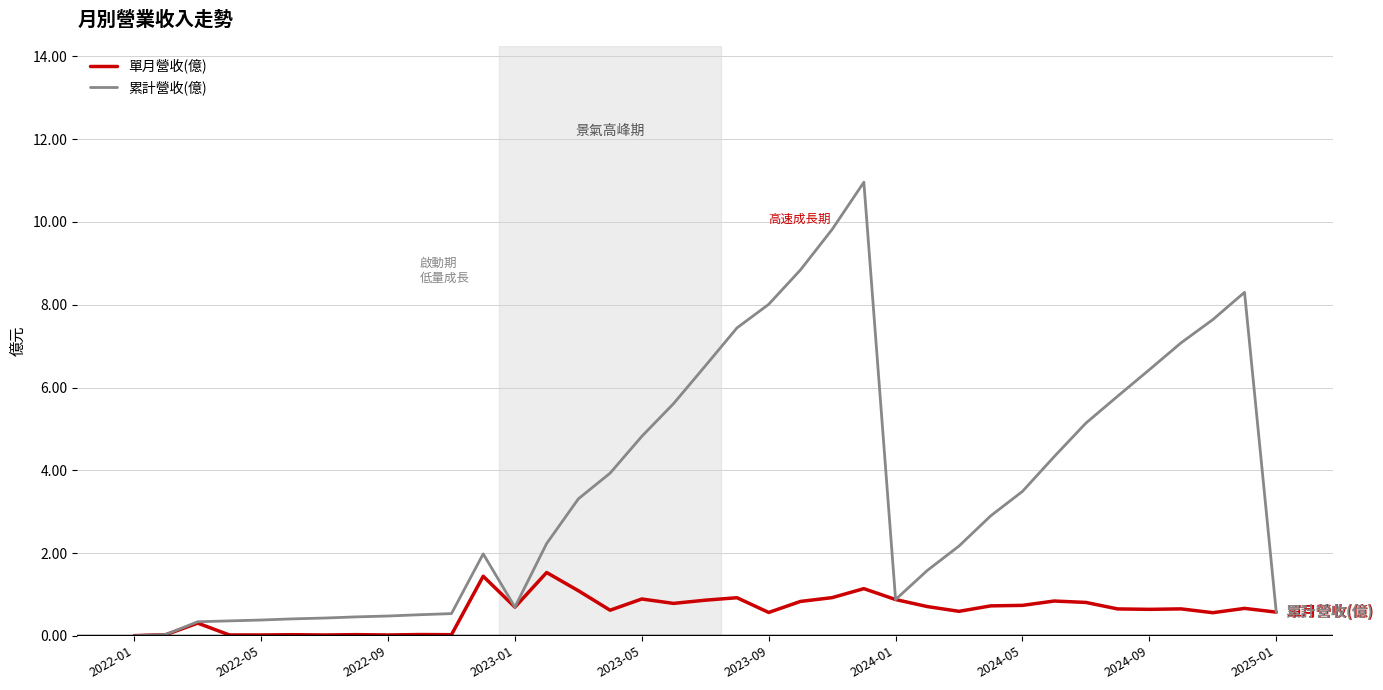

Which series has the largest total across all categories?

累計營收(億)